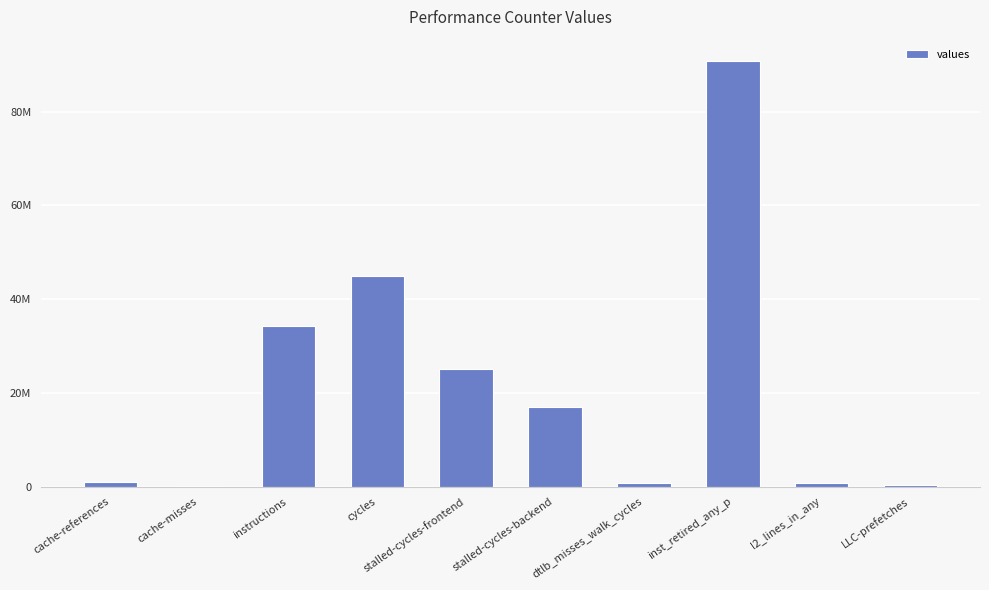

The value at dtlb_misses_walk_cycles is 1022620. True or false?

False